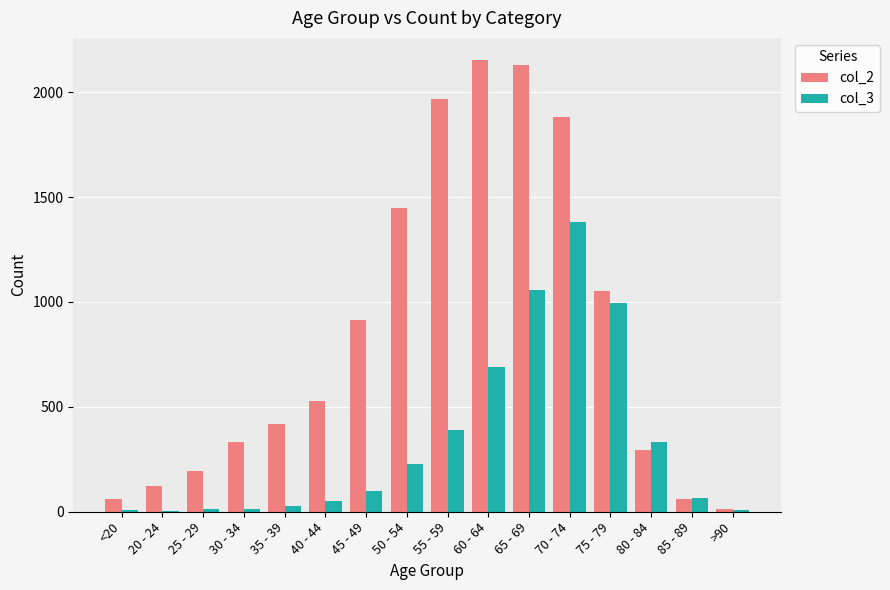

The col_3 series shows 26 at 35 - 39. True or false?

True